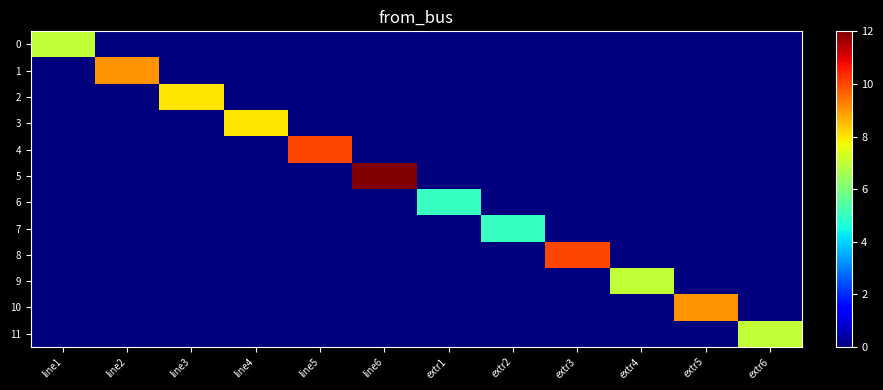

Between line6 and extr1, which is larger?

line6